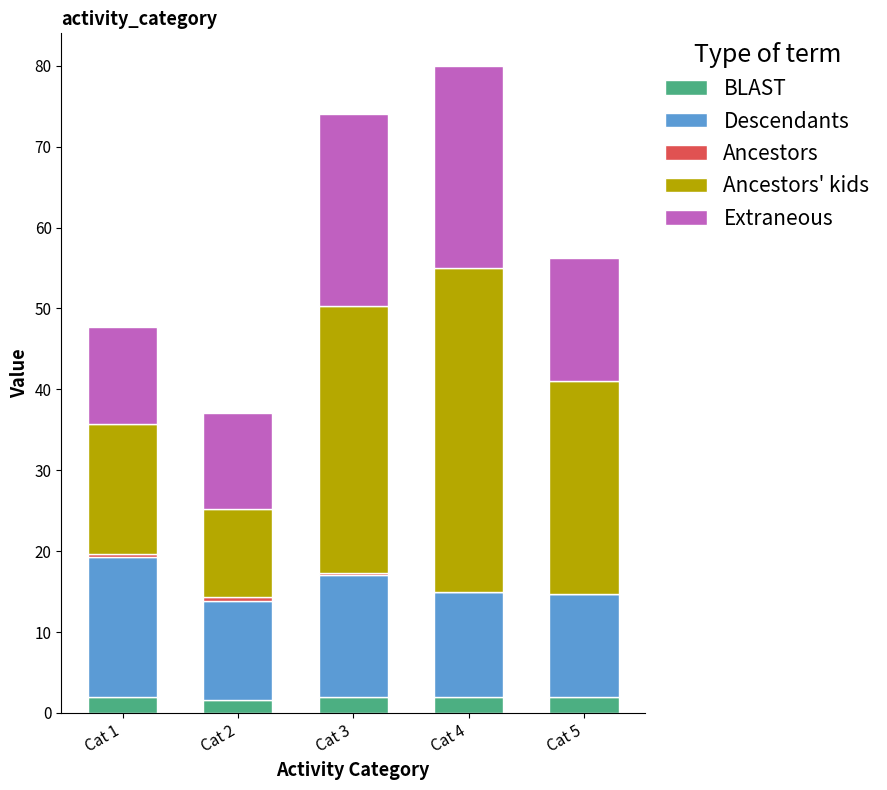

What is the total value across all series at Cat 4?

80.0